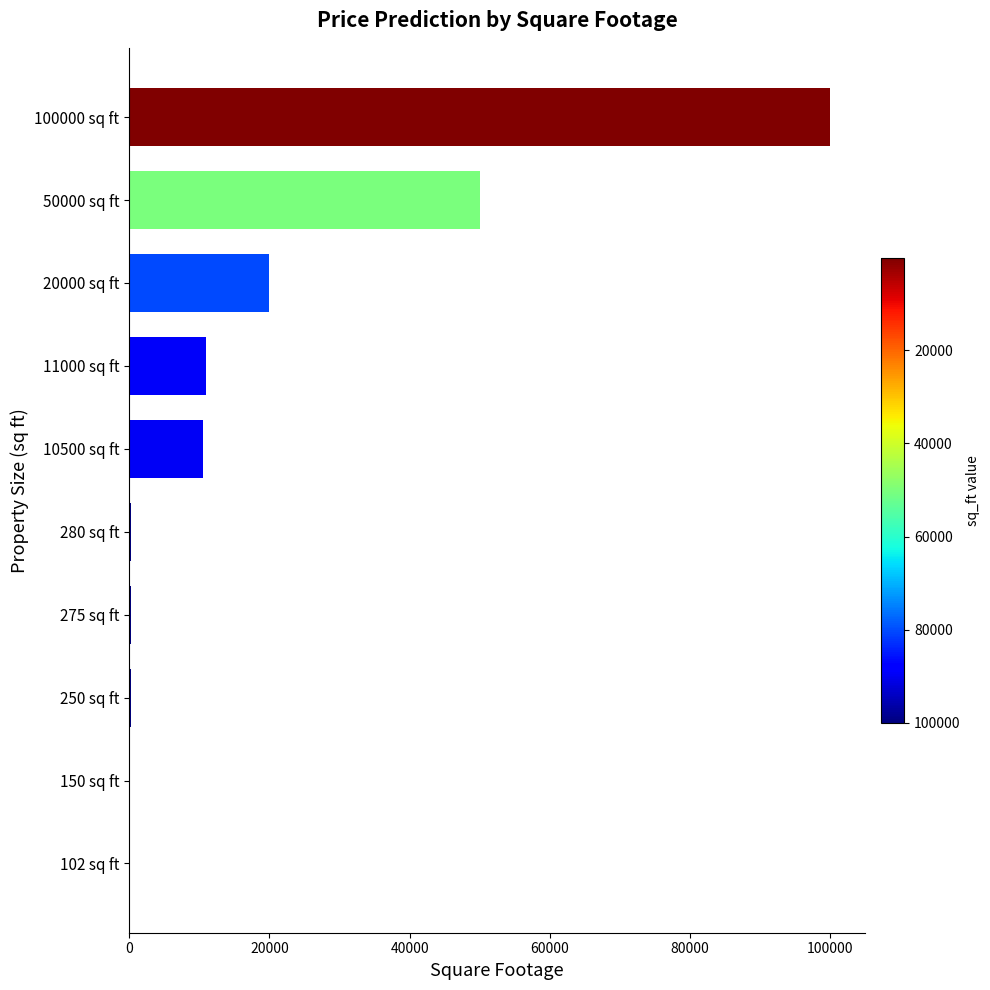

What is the sum of all values?

192557